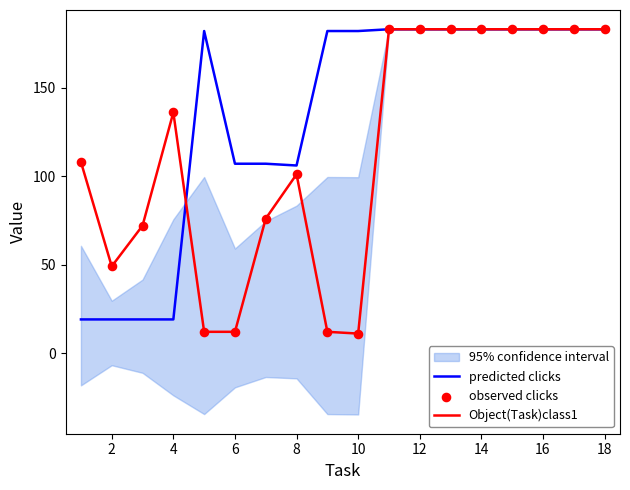

What is the maximum value for Object(Task)class1?

183